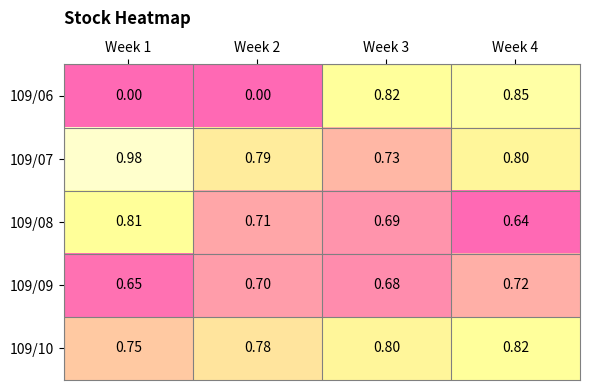

What is the spread (max minus min) of values at Week 4?

0.2